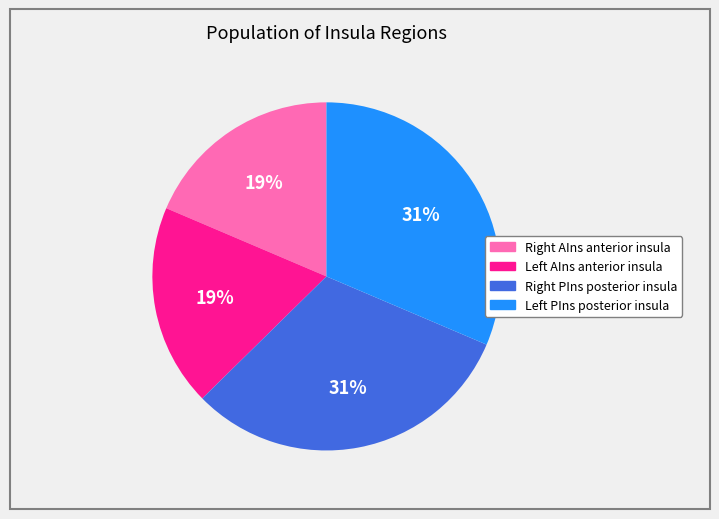

How many slices are in this pie chart?

4